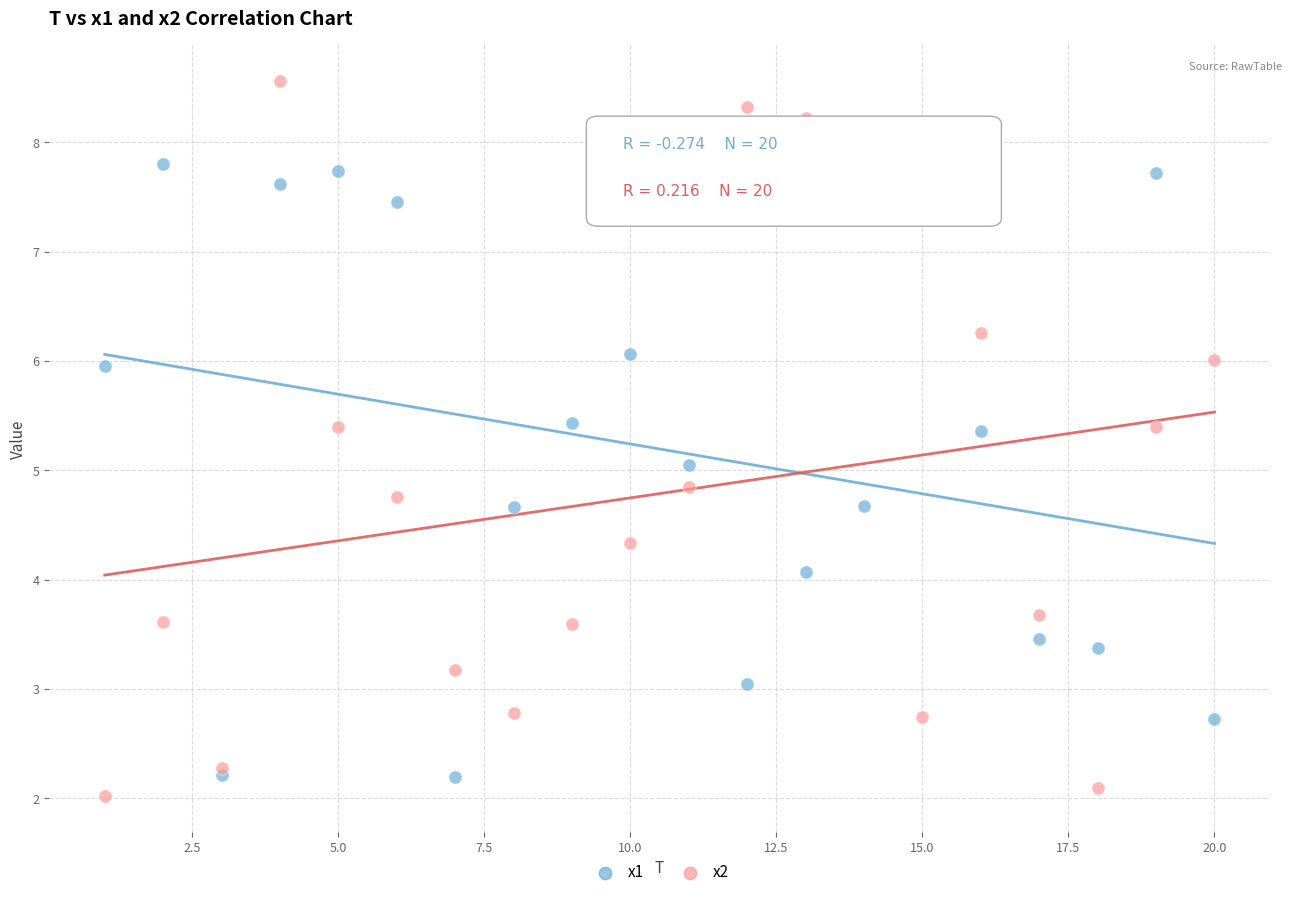

Which series reaches the maximum Y coordinate?

x2